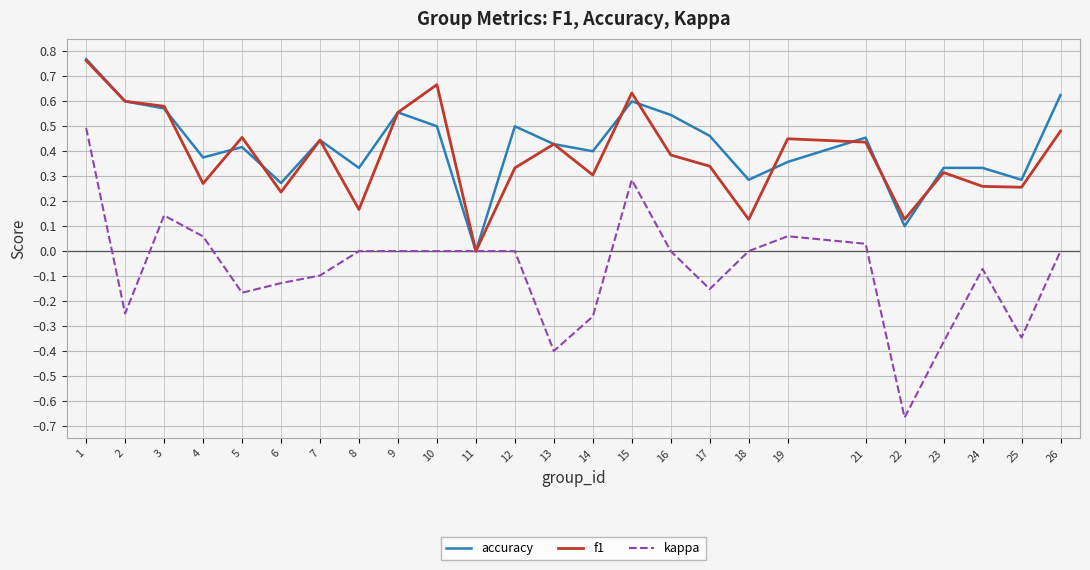

Rank the series at 12 from highest to lowest value.

accuracy, f1, kappa